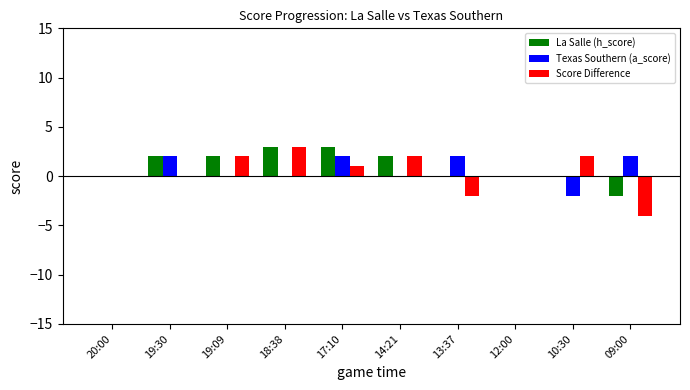

What is the total value across all series at 19:09?

4